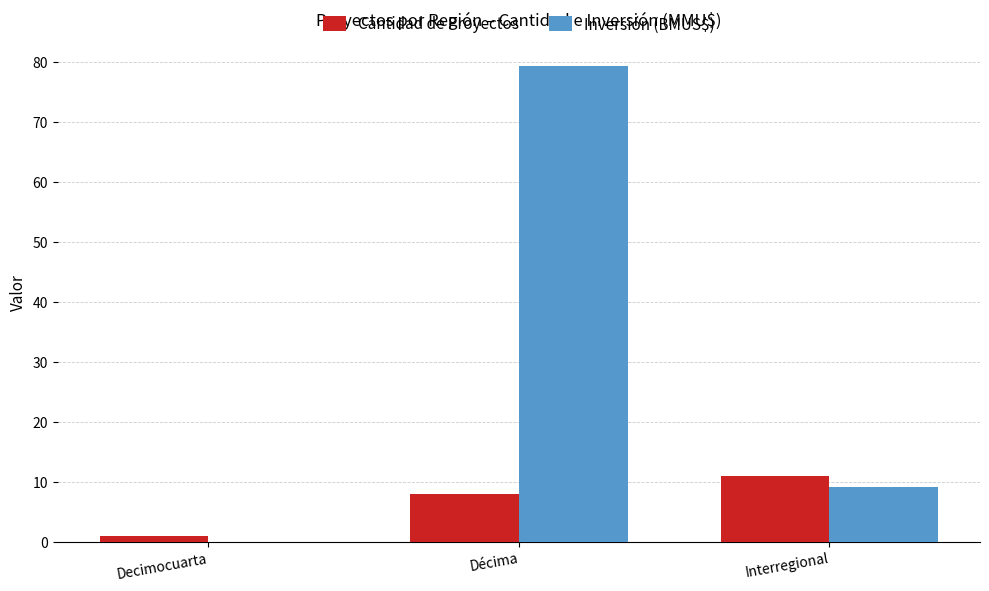

Reading right to left, extract all data points from this chart.

Cantidad de Proyectos: Interregional=11.0	Décima=8.0	Decimocuarta=1.0
Inversión (BMUS$): Interregional=9.2	Décima=79.5	Decimocuarta=0.0